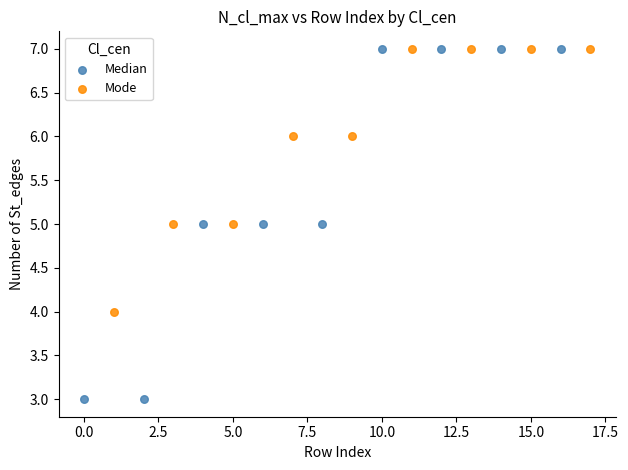

What are all the series names shown in the legend?

Median, Mode